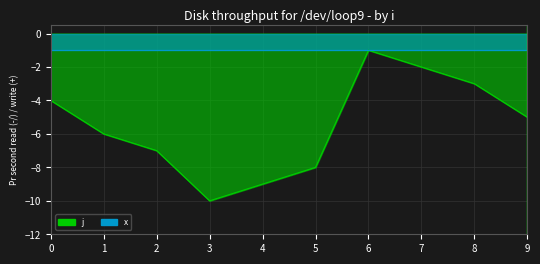

The value at 2 is -7. True or false?

True